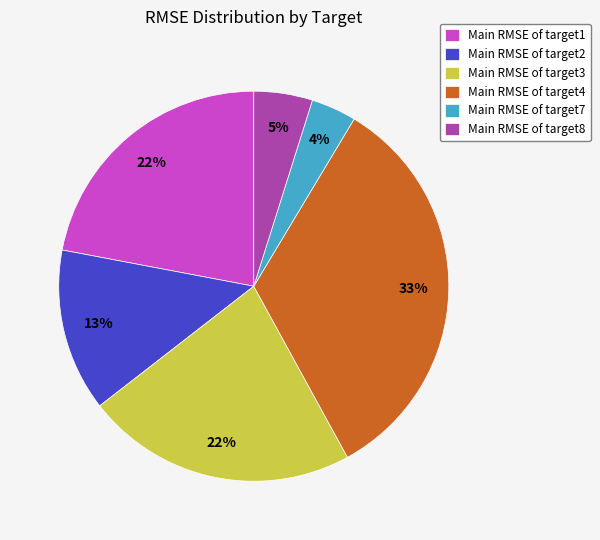

To the nearest percent, what percentage of the pie is Main RMSE of target1?

22%